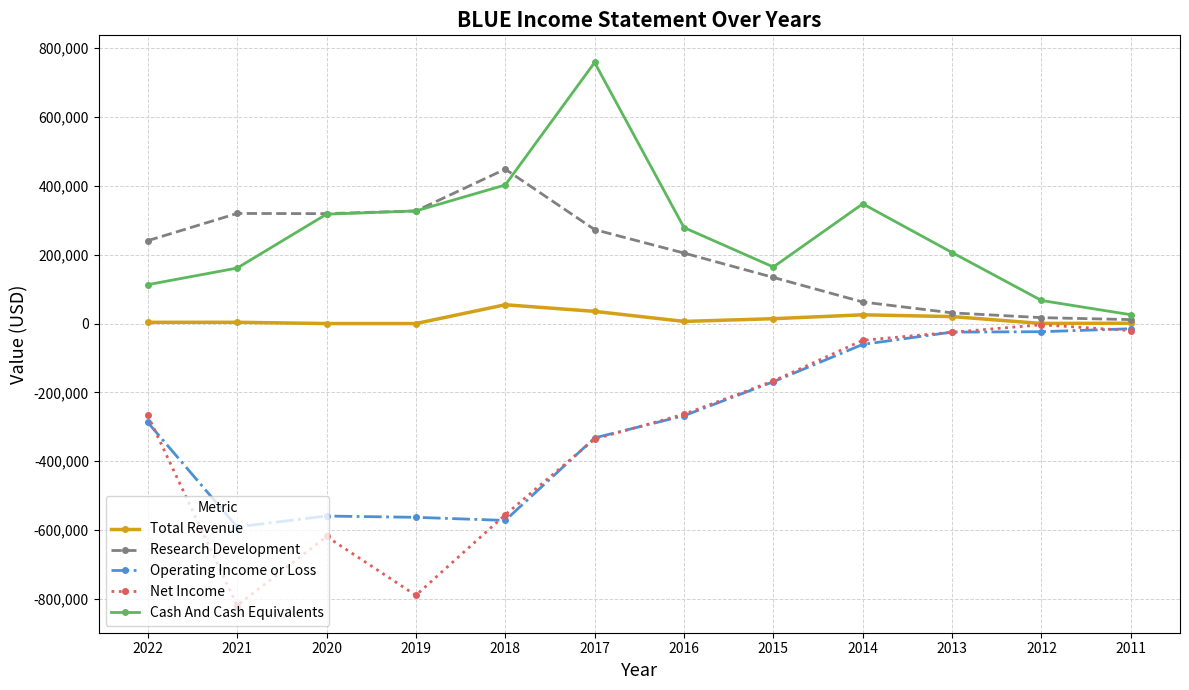

Is the value of Total Revenue at 2016 greater than the value of Cash And Cash Equivalents at 2013?

No